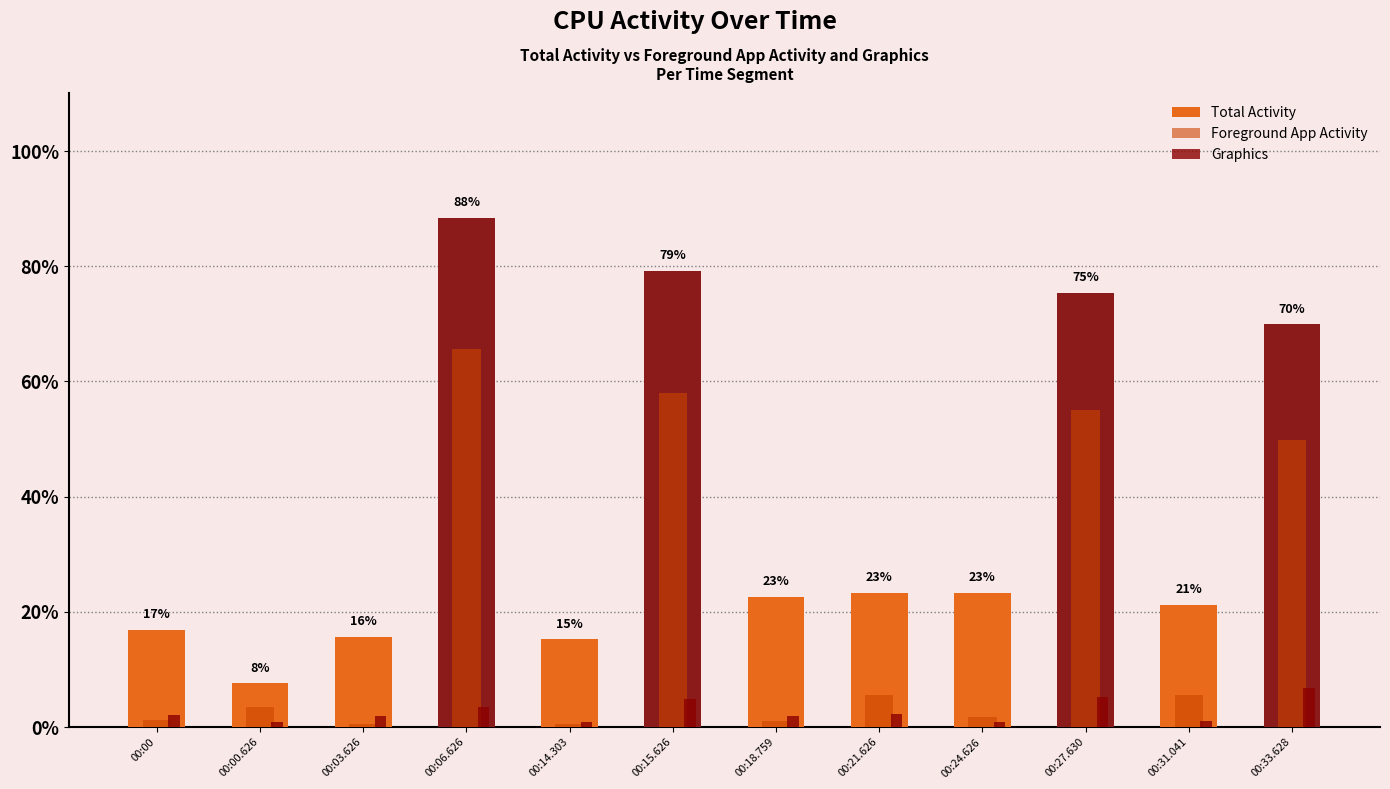

Rank the series by their average value, from highest to lowest.

Total Activity, Foreground App Activity, Graphics